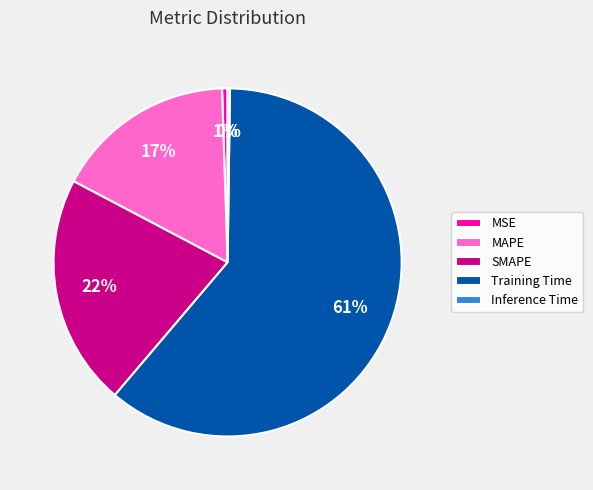

Which slice is the largest?

Training Time